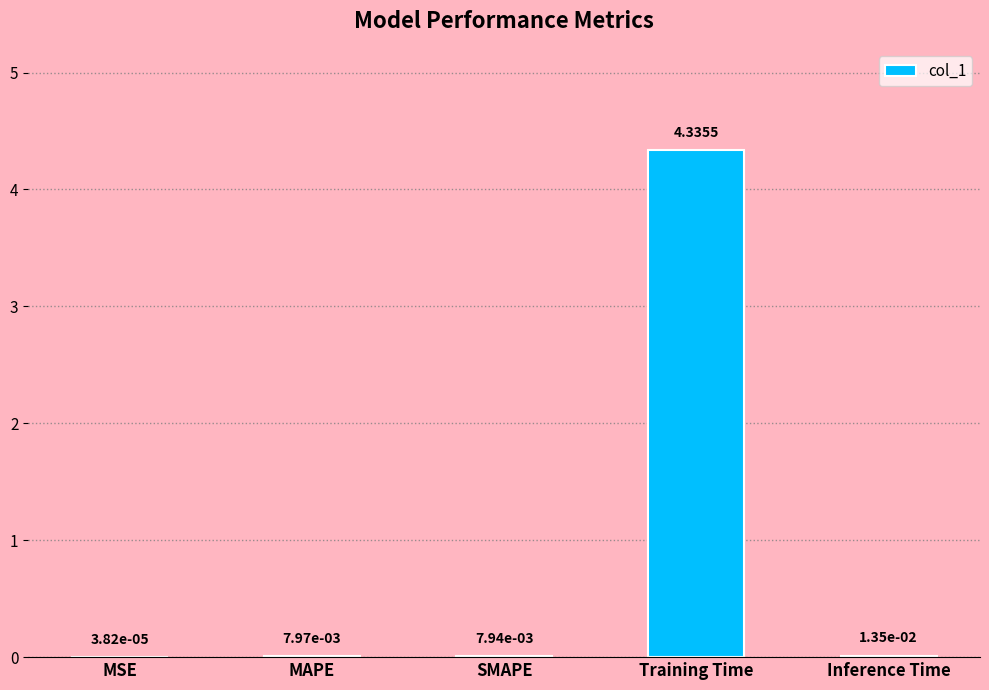

What is the sum of all values?

4.4